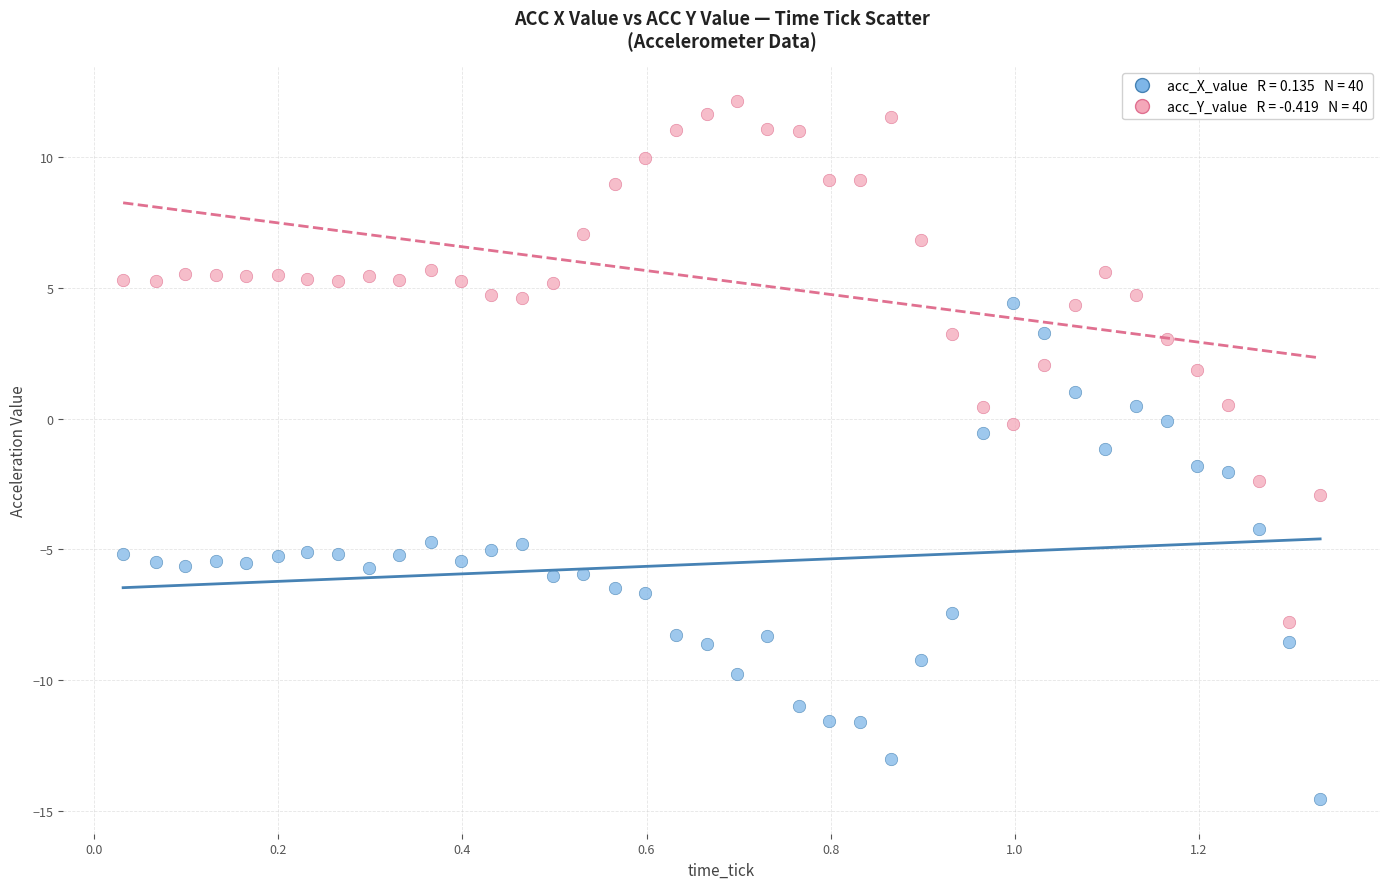

Across all data points, what is the range of X values (max minus min)?

1.3